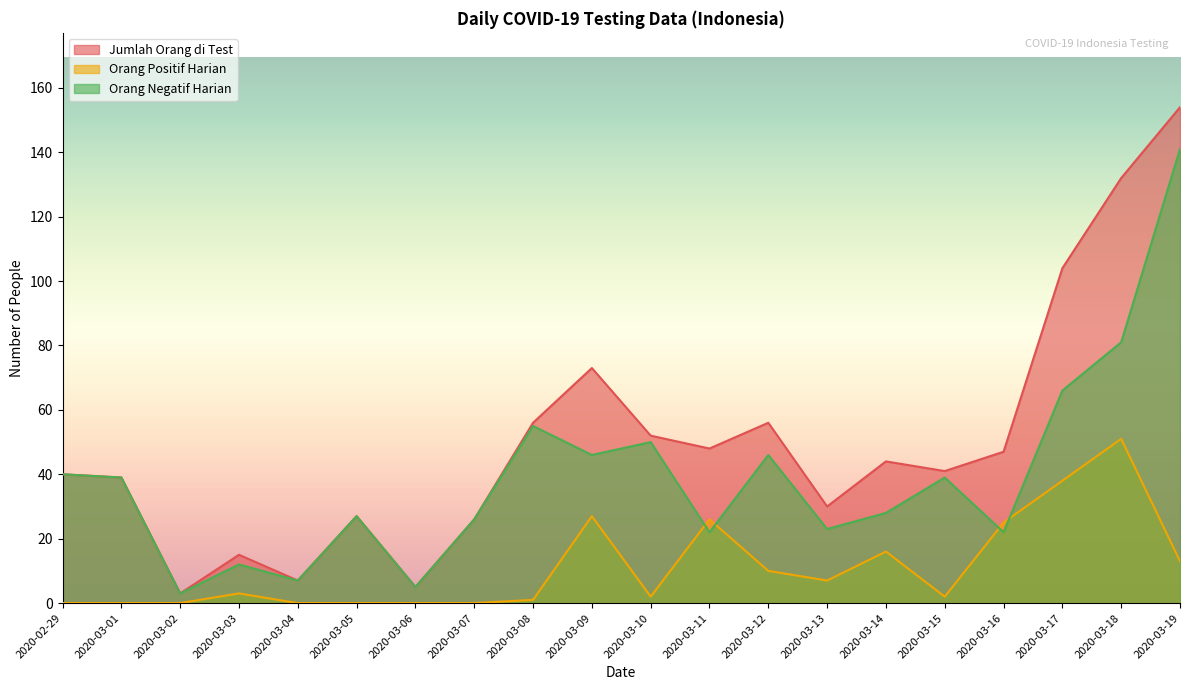

Reading left to right, list all the values displayed in this chart.

Jumlah Orang di Test: 2020-02-29=40	2020-03-01=39	2020-03-02=3	2020-03-03=15	2020-03-04=7	2020-03-05=27	2020-03-06=5	2020-03-07=26	2020-03-08=56	2020-03-09=73	2020-03-10=52	2020-03-11=48	2020-03-12=56	2020-03-13=30	2020-03-14=44	2020-03-15=41	2020-03-16=47	2020-03-17=104	2020-03-18=132	2020-03-19=154
Orang Positif Harian: 2020-02-29=0	2020-03-01=0	2020-03-02=0	2020-03-03=3	2020-03-04=0	2020-03-05=0	2020-03-06=0	2020-03-07=0	2020-03-08=1	2020-03-09=27	2020-03-10=2	2020-03-11=26	2020-03-12=10	2020-03-13=7	2020-03-14=16	2020-03-15=2	2020-03-16=25	2020-03-17=38	2020-03-18=51	2020-03-19=13
Orang Negatif Harian: 2020-02-29=40	2020-03-01=39	2020-03-02=3	2020-03-03=12	2020-03-04=7	2020-03-05=27	2020-03-06=5	2020-03-07=26	2020-03-08=55	2020-03-09=46	2020-03-10=50	2020-03-11=22	2020-03-12=46	2020-03-13=23	2020-03-14=28	2020-03-15=39	2020-03-16=22	2020-03-17=66	2020-03-18=81	2020-03-19=141